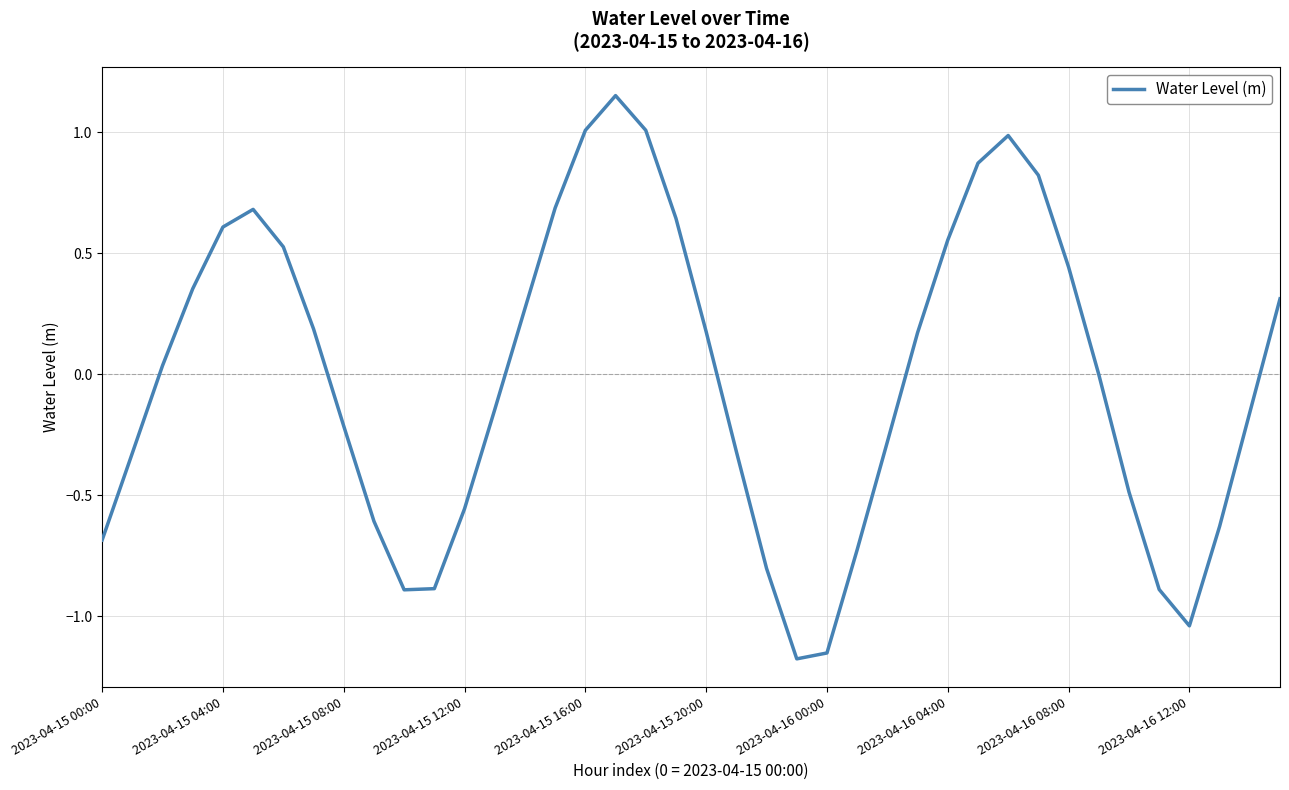

How many series are shown in this chart?

1